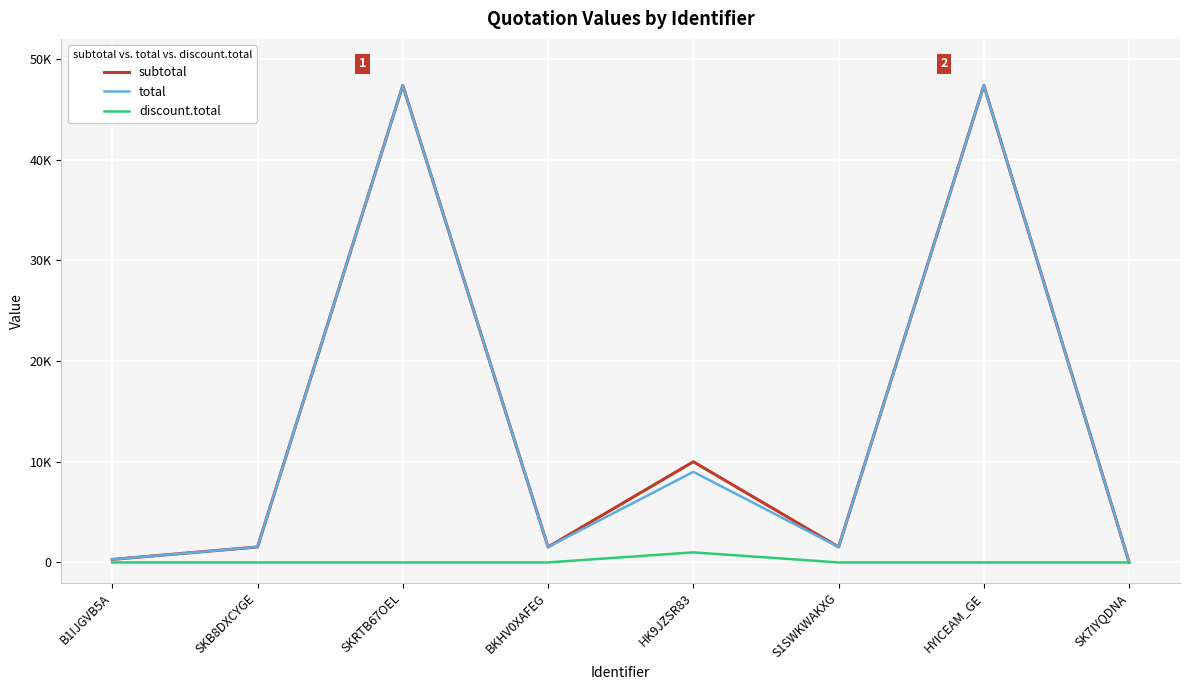

The discount.total series shows 0.0 at BKHV0XAFEG. True or false?

True